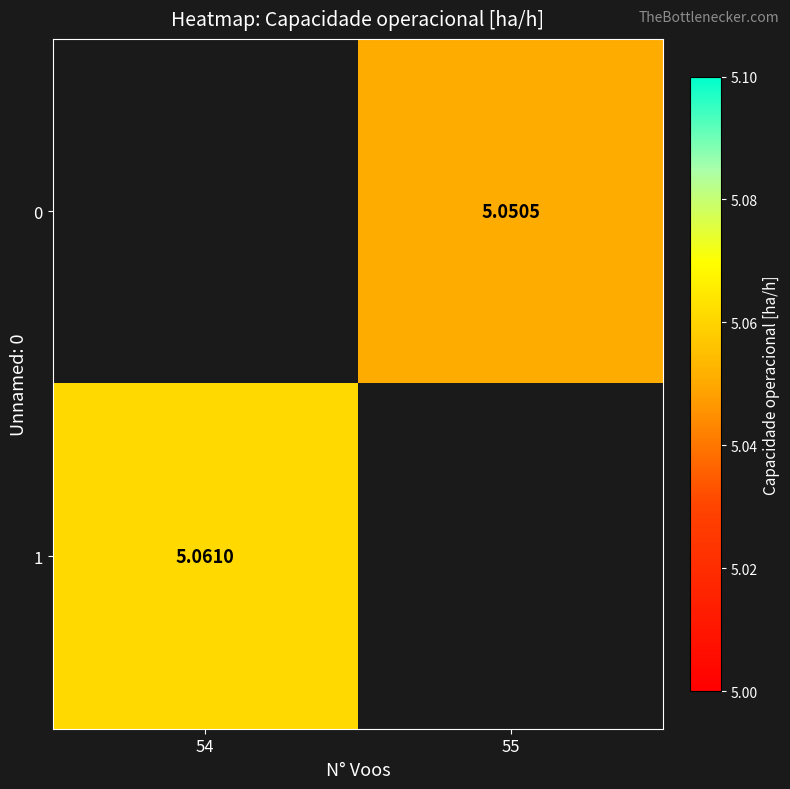

The 0 series shows 2.7 at 55. True or false?

False